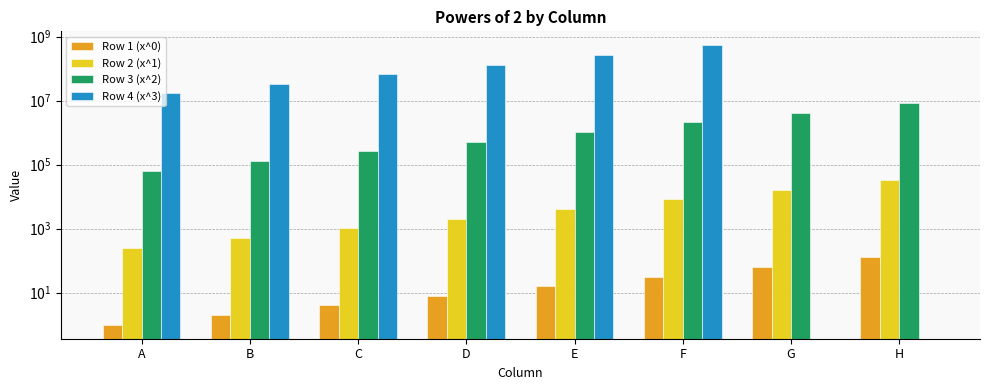

What is the spread (max minus min) of values at E?

268435440